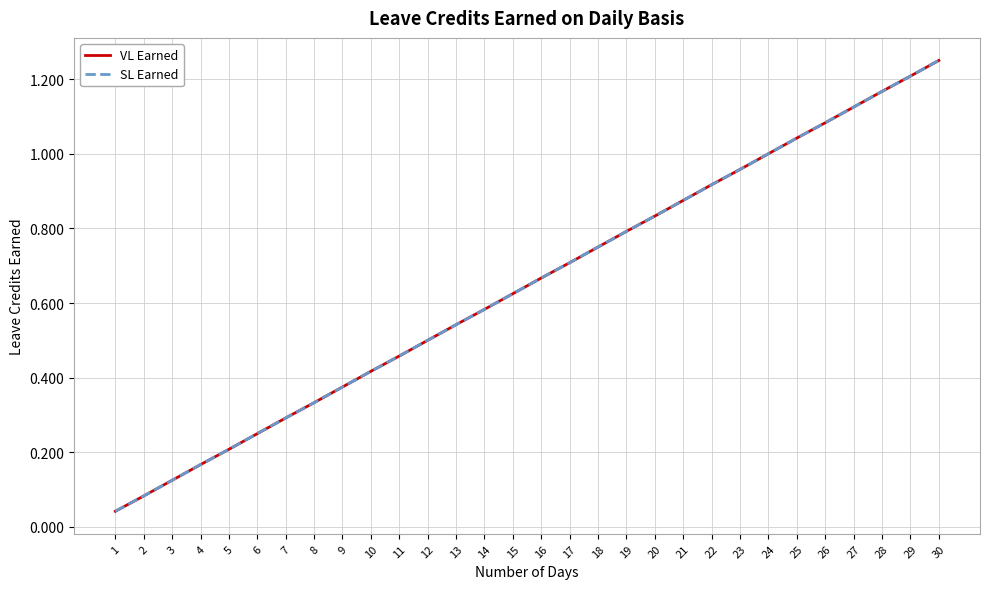

List the series in order of their peak value, lowest first.

VL Earned, SL Earned